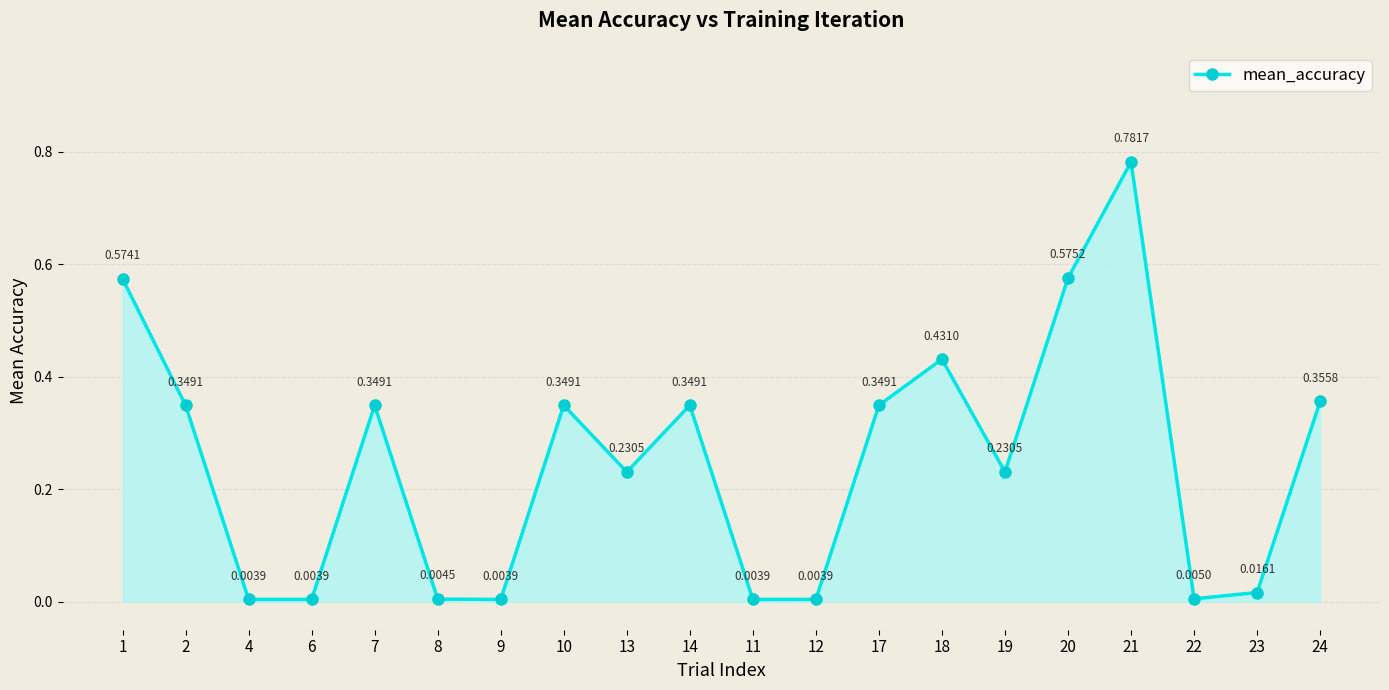

What is the label of the 20th point from the left?

24